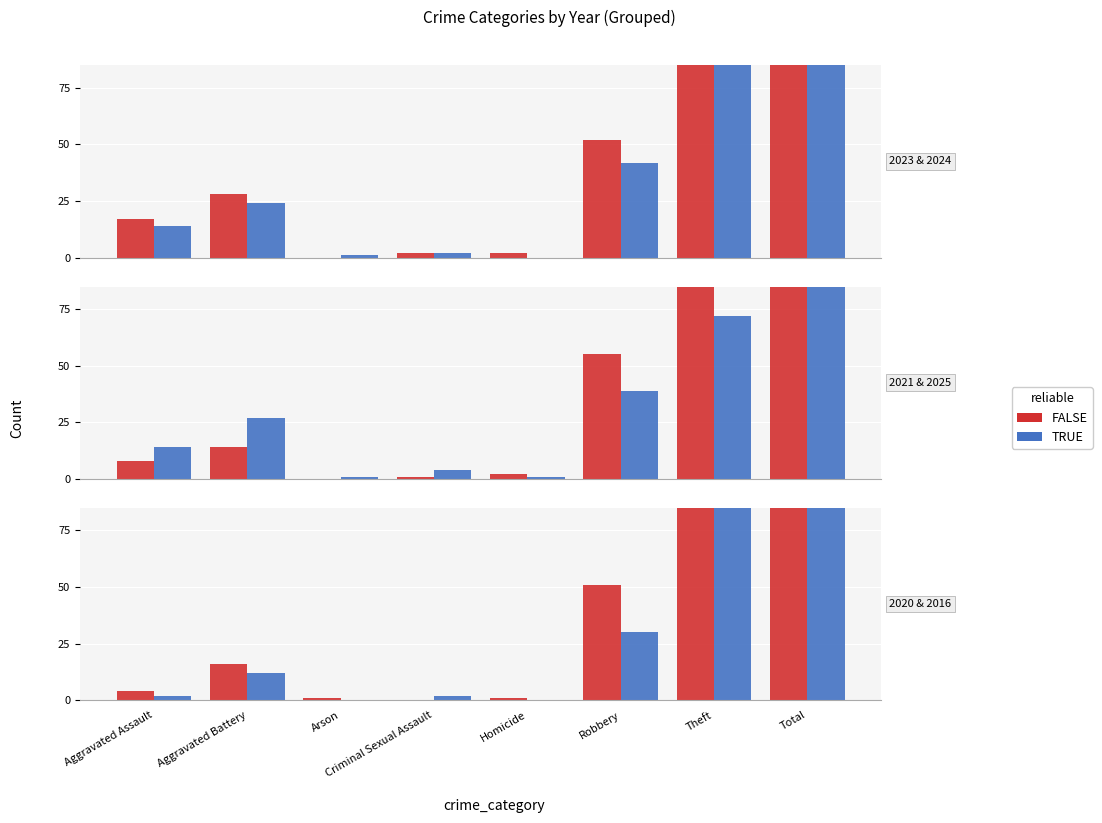

What is the average value of the TRUE (2024) series?

44